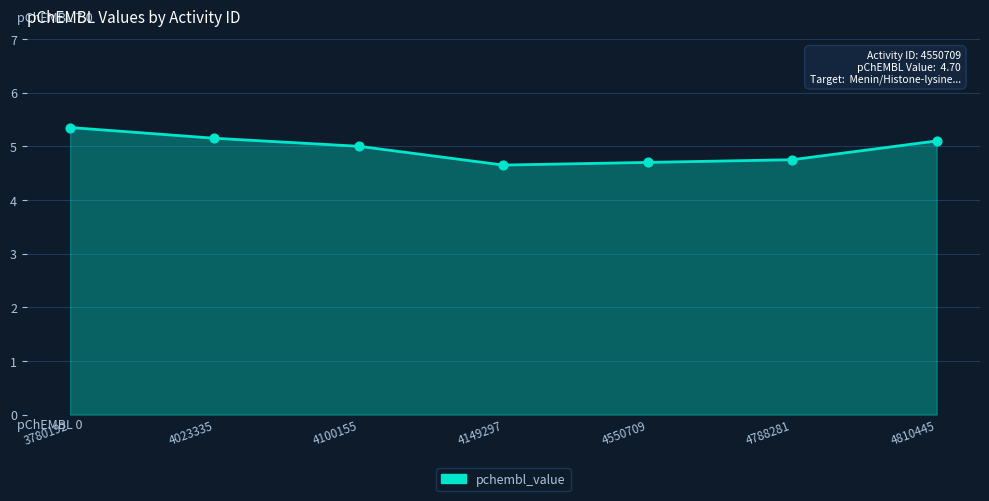

Which has a higher value, 4100155 or 4550709?

4100155